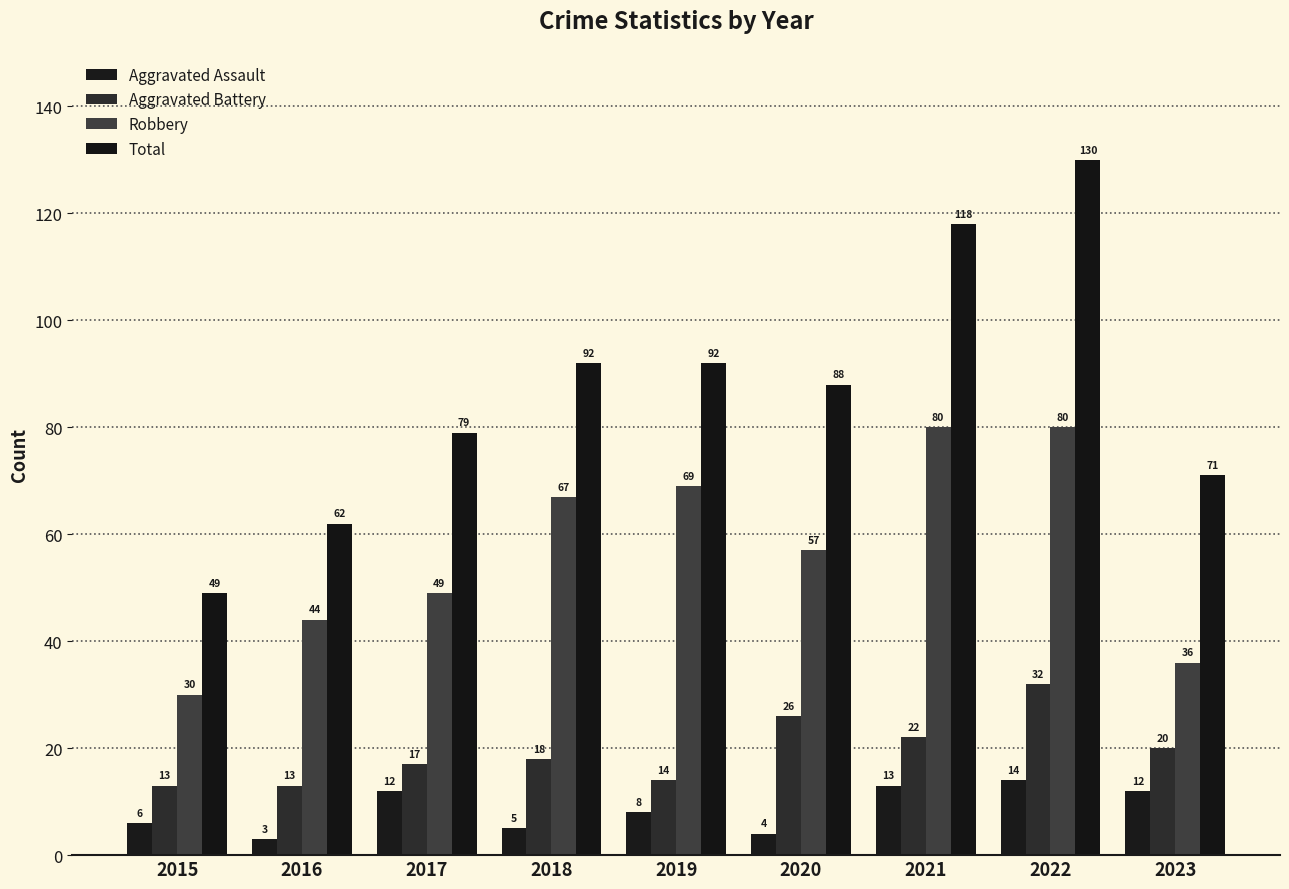

At which category is the sum across all series the highest?

2022